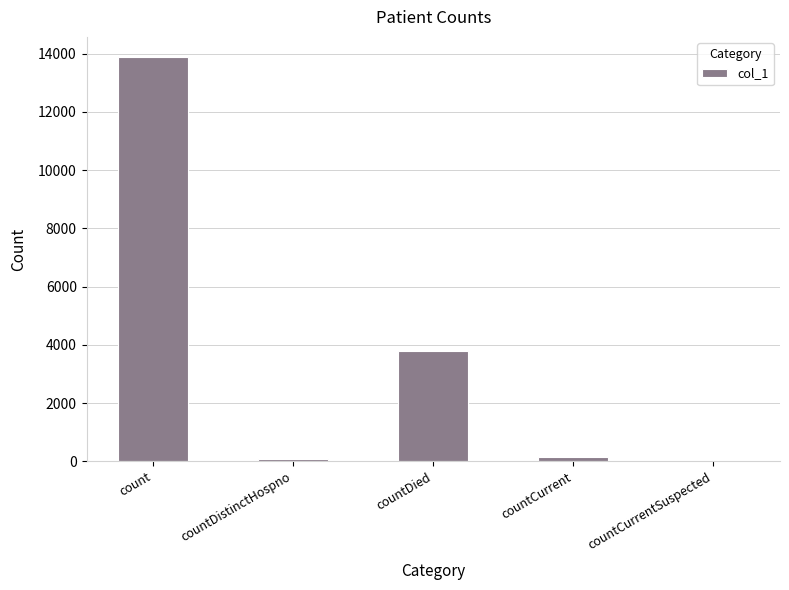

At which category does the chart reach its peak across all series?

count